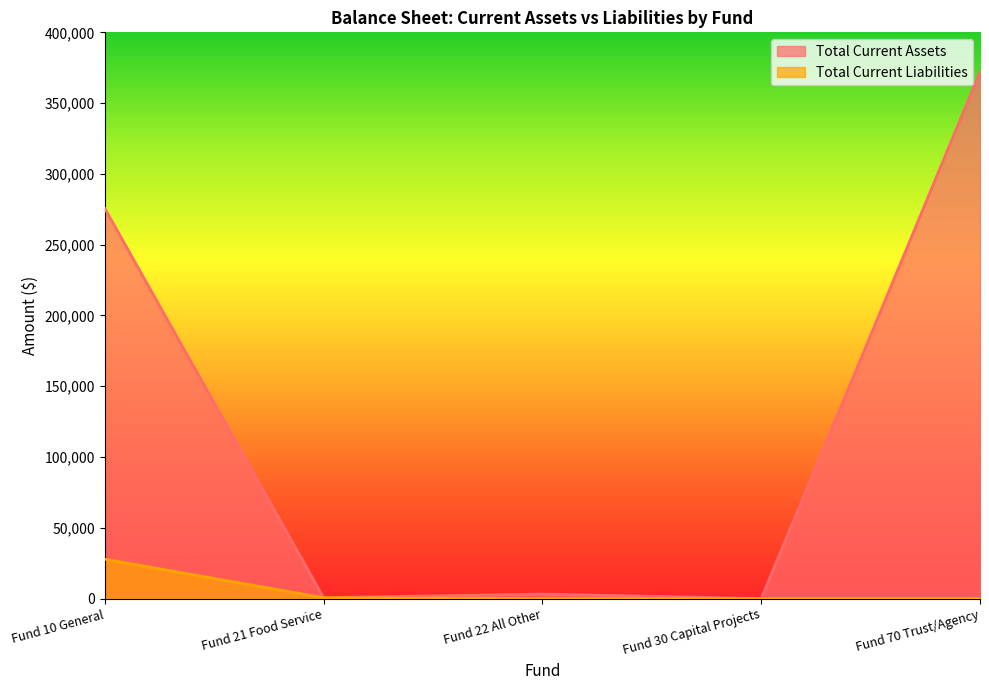

Which category has the lowest value in the Total Current Liabilities series?

Fund 22 All Other